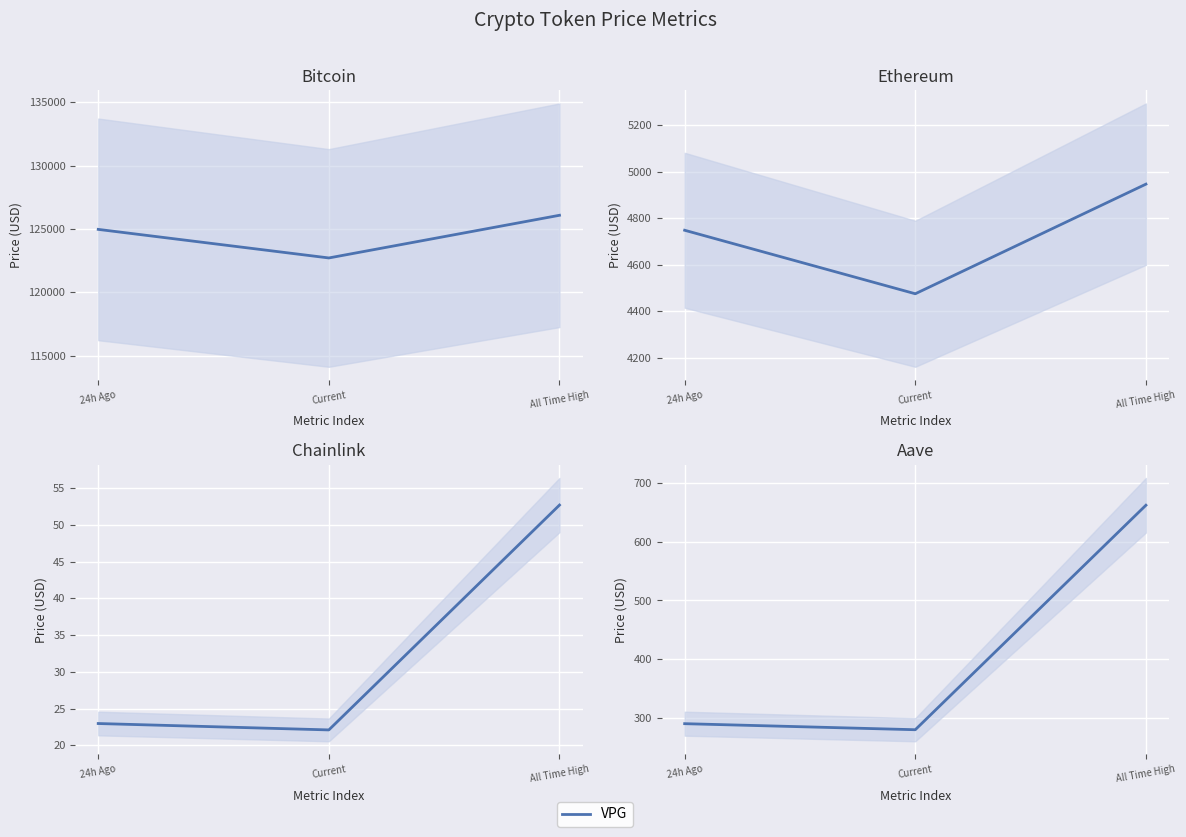

List the labels in order of value, smallest first.

Current, 24h Ago, All Time High